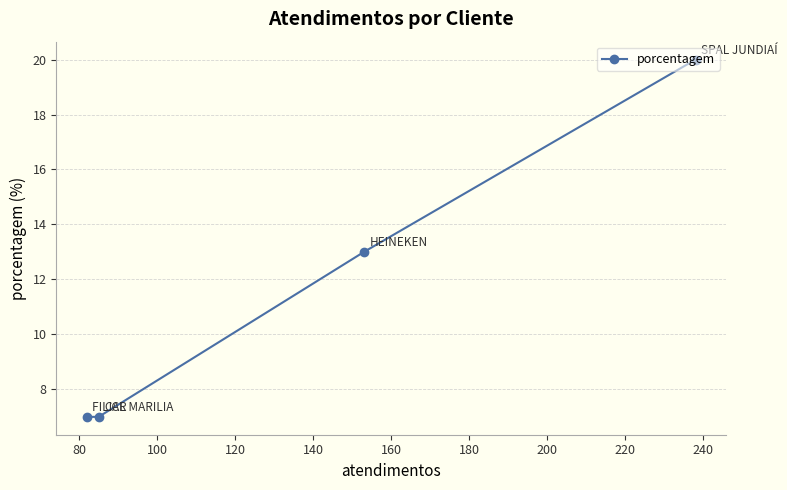

What is the greatest value displayed?

20